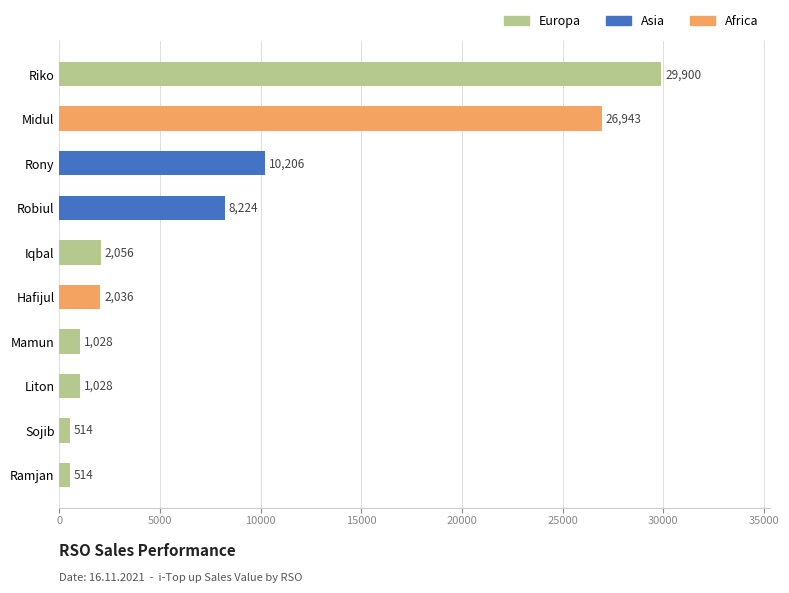

What is the change in value from Rony to Midul?

+16737